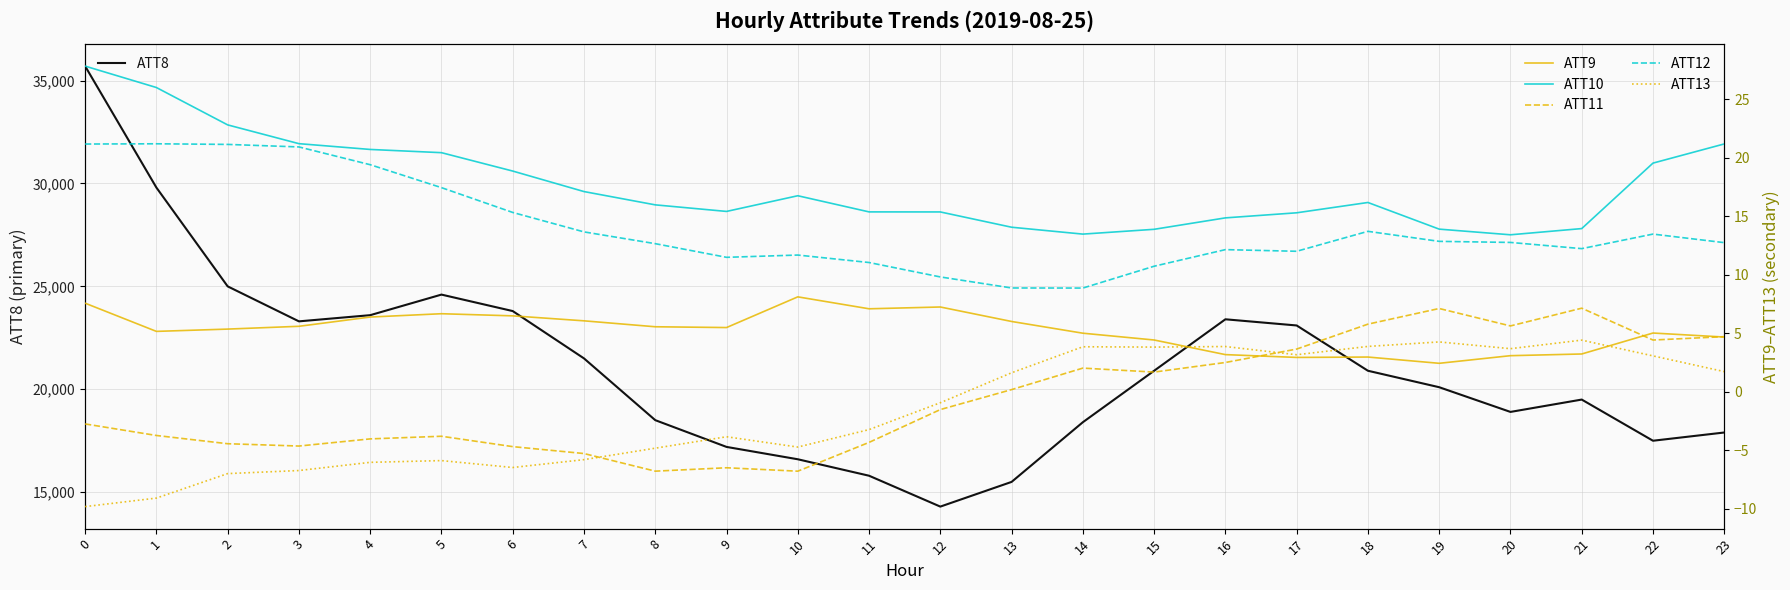

Reading left to right, list all the values displayed in this chart.

ATT8: 35700.0	29800.0	25000.0	23300.0	23600.0	24600.0	23800.0	21500.0	18500.0	17200.0	16600.0	15800.0	14300.0	15500.0	18400.0	20900.0	23400.0	23100.0	20900.0	20100.0	18900.0	19500.0	17500.0	17900.0
ATT9: 7.6	5.2	5.4	5.6	6.4	6.7	6.5	6.1	5.6	5.5	8.1	7.1	7.2	6.0	5.0	4.4	3.2	2.9	3.0	2.4	3.1	3.2	5.0	4.7
ATT10: 27.8	26.0	22.8	21.2	20.7	20.4	18.9	17.1	16.0	15.4	16.7	15.4	15.4	14.1	13.5	13.9	14.9	15.3	16.2	13.9	13.4	13.9	19.5	21.2
ATT11: -2.8	-3.7	-4.4	-4.6	-4.0	-3.8	-4.7	-5.3	-6.8	-6.5	-6.8	-4.3	-1.5	0.2	2.0	1.7	2.5	3.6	5.8	7.1	5.6	7.1	4.4	4.7
ATT12: 21.2	21.2	21.1	20.9	19.4	17.4	15.3	13.7	12.7	11.5	11.7	11.0	9.8	8.9	8.9	10.7	12.1	12.0	13.7	12.9	12.8	12.2	13.5	12.7
ATT13: -9.8	-9.1	-7.0	-6.7	-6.0	-5.9	-6.5	-5.8	-4.8	-3.8	-4.7	-3.2	-0.9	1.6	3.8	3.8	3.9	3.2	3.9	4.3	3.7	4.4	3.1	1.7